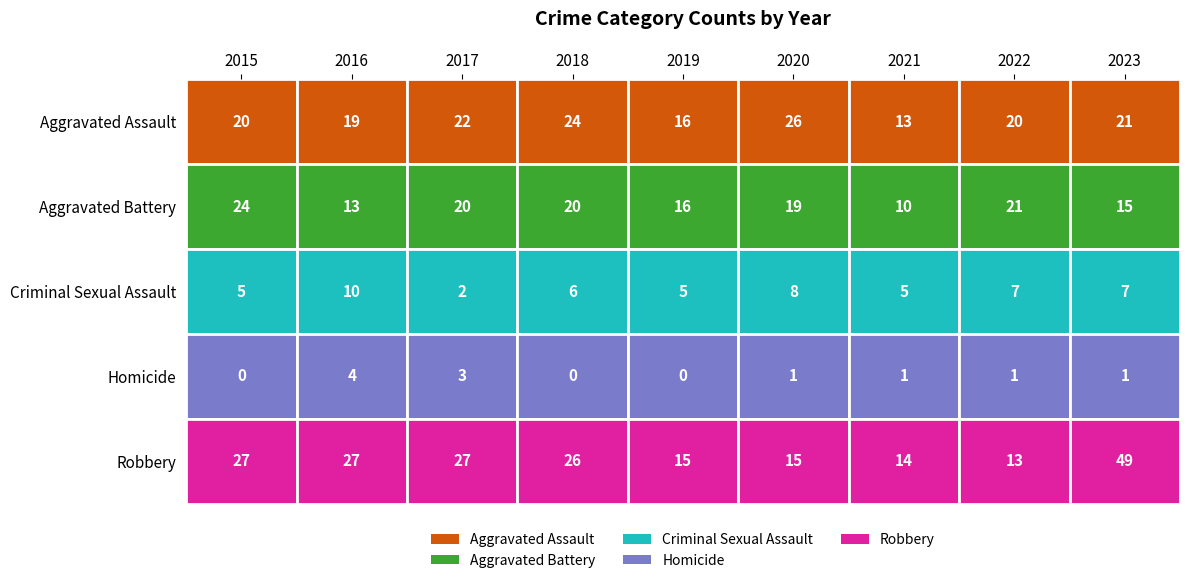

How many categories are shown in the chart?

9